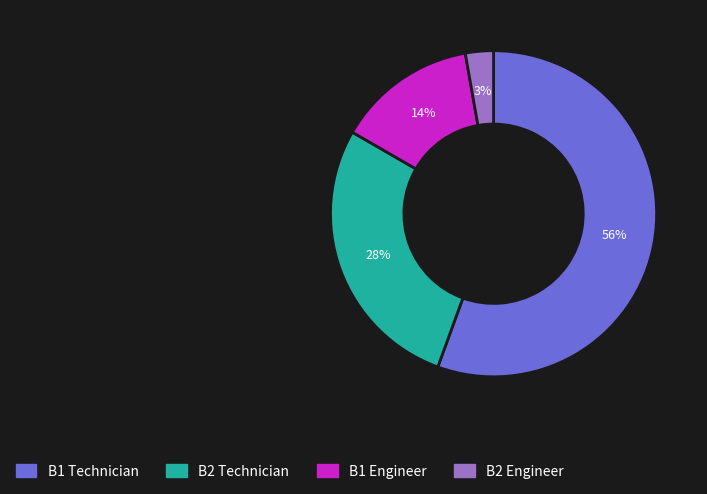

What is the smallest slice in the pie chart?

B2 Engineer